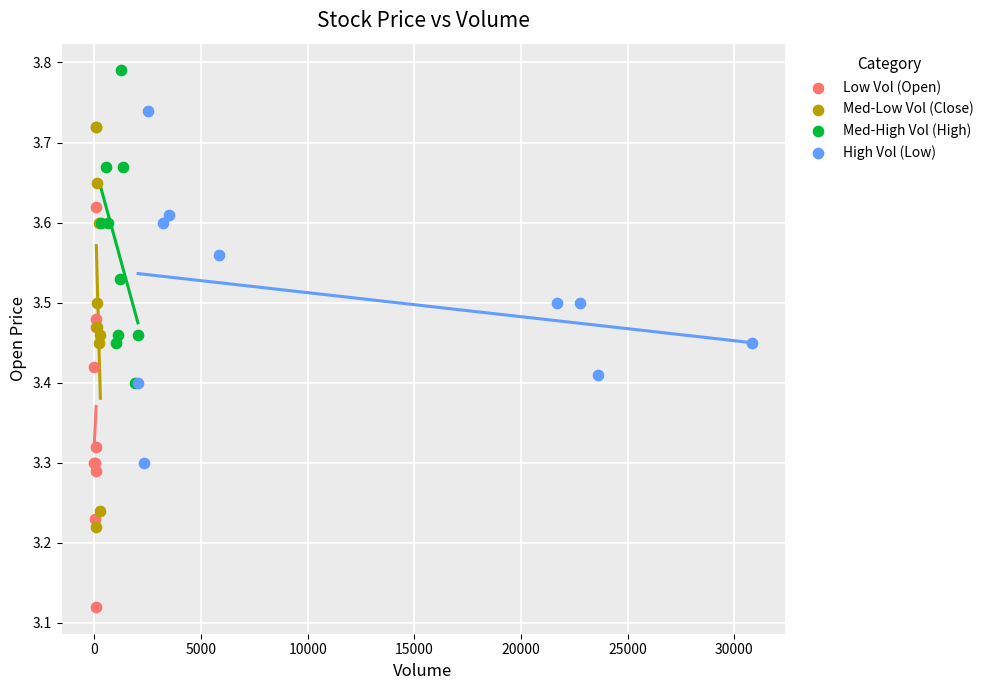

Which series contains the highest Y value?

Med-High Vol (High)